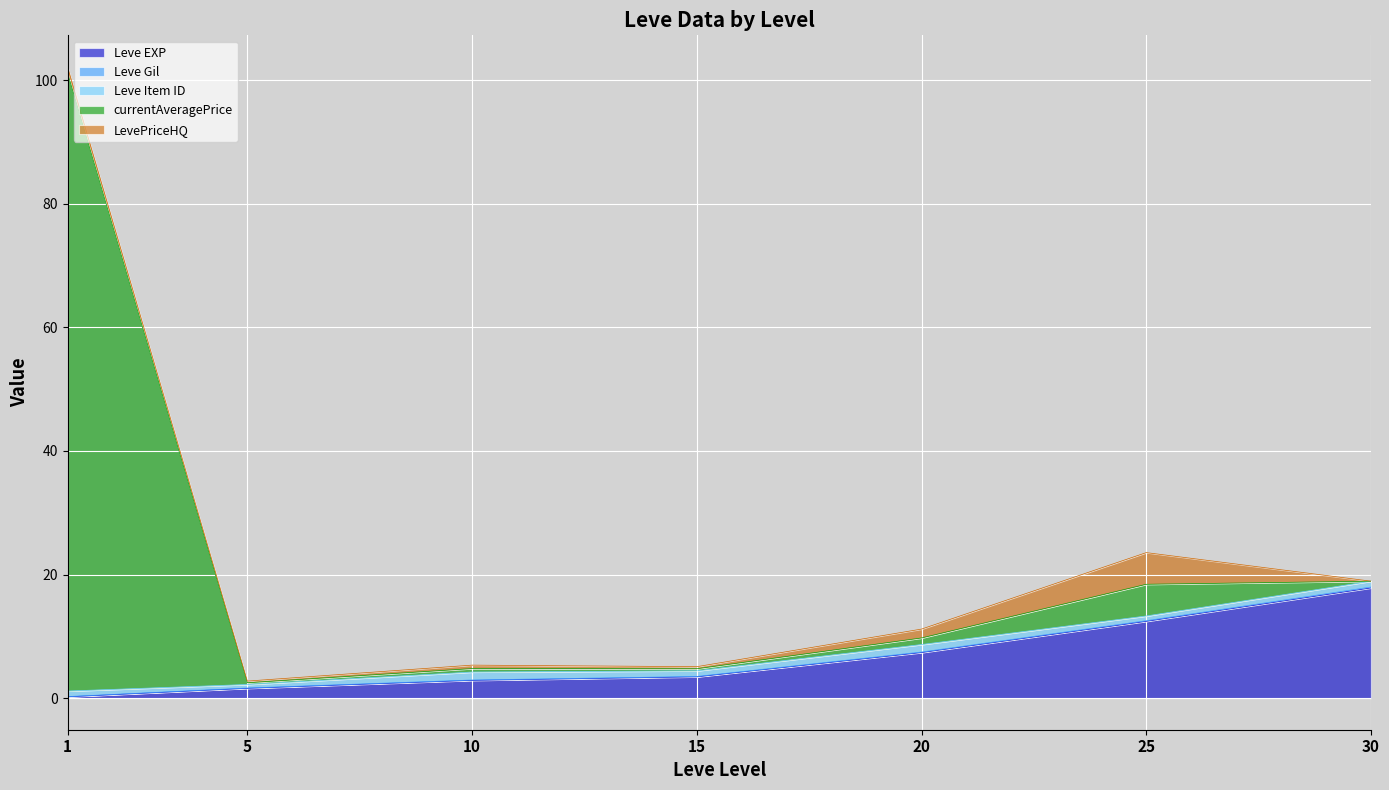

What is the value of the Leve EXP point at the 3rd from the left?

2.9